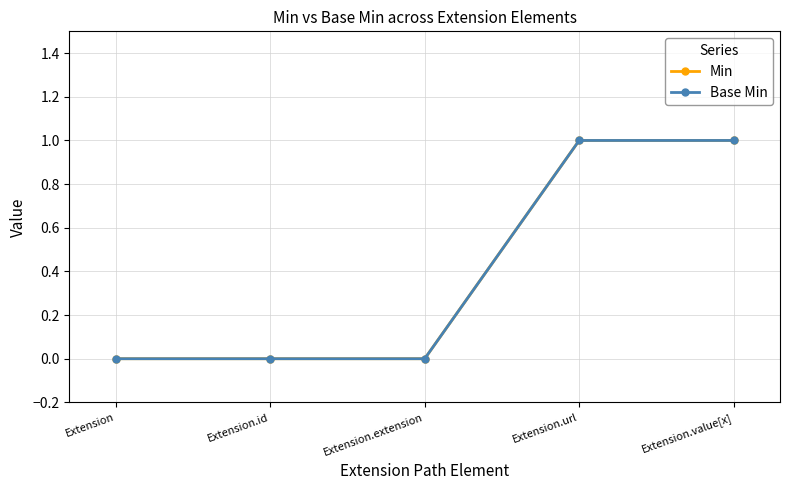

Is this an area chart (filled region under the line)?

No